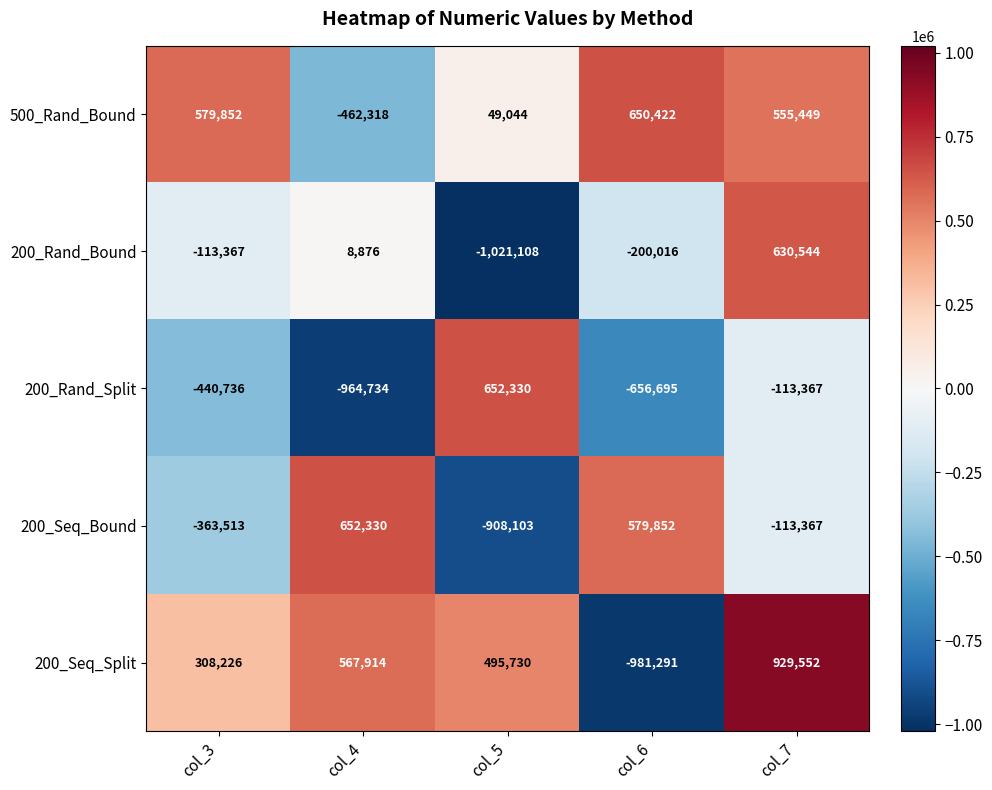

How many distinct data groups are displayed?

5